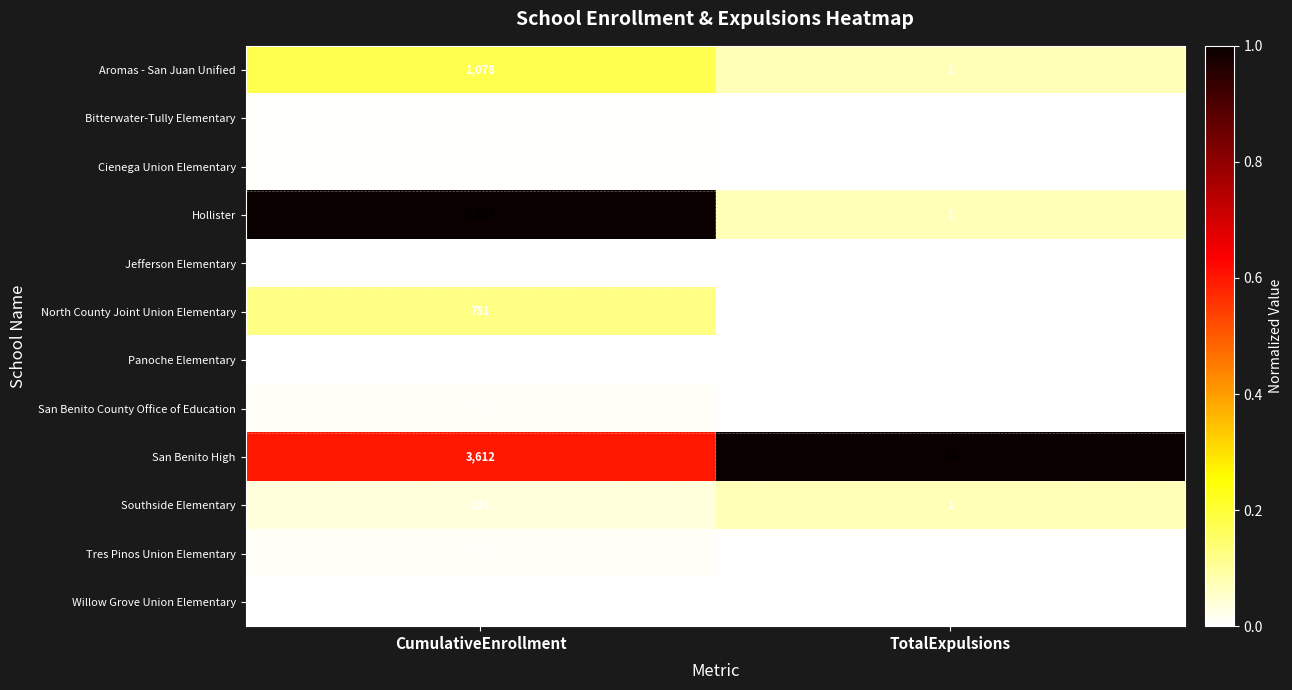

What is the sum of the Tres Pinos Union Elementary values at CumulativeEnrollment and TotalExpulsions?

72